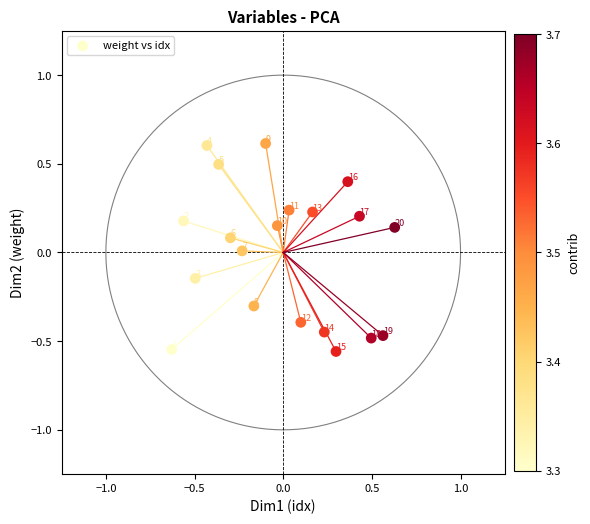

What is the range of Y values (max minus min)?

1.2